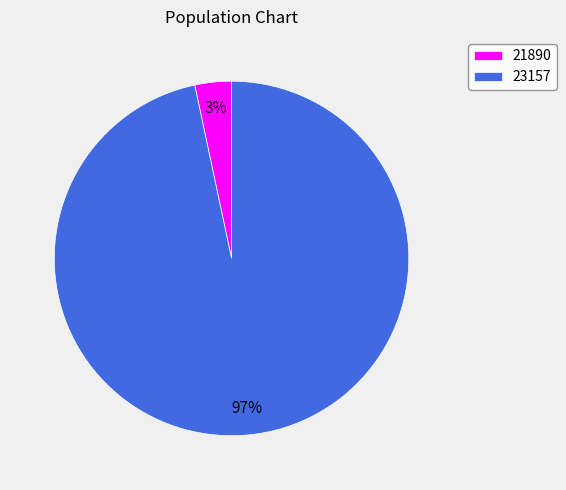

Which slice is the largest?

23157